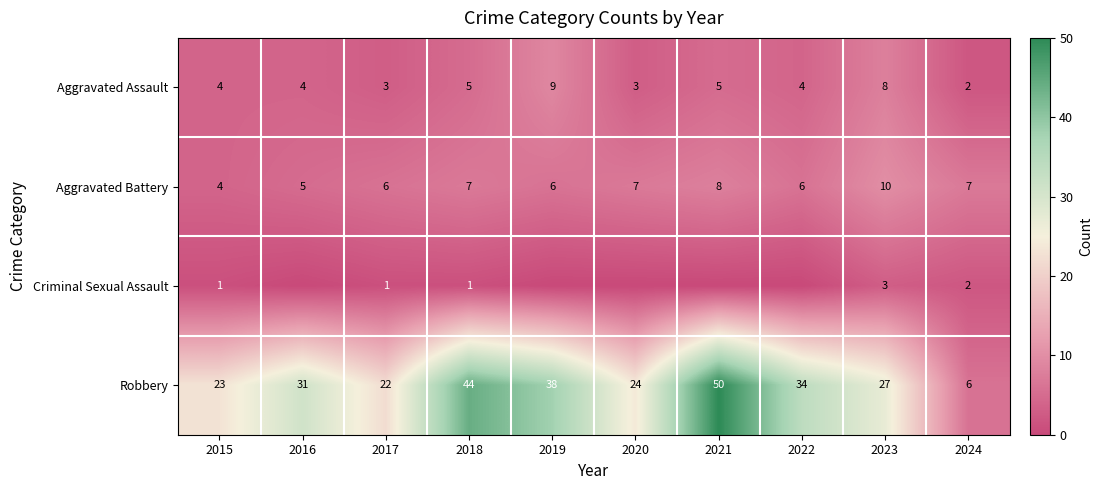

Is the value of Criminal Sexual Assault at 2018 greater than the value of Aggravated Assault at 2017?

No